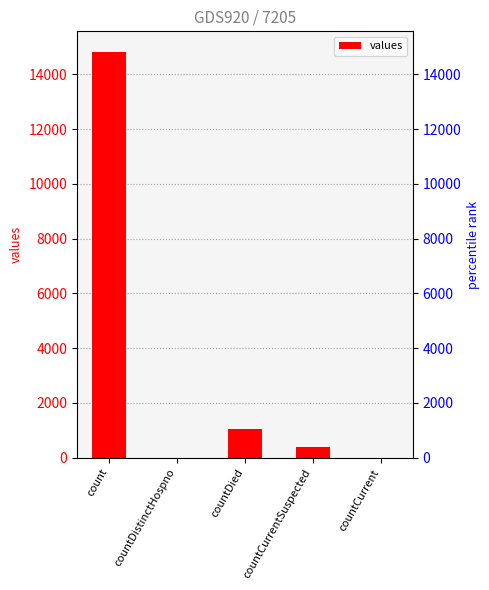

Rank the categories by value from highest to lowest.

count, countDied, countCurrentSuspected, countDistinctHospno, countCurrent